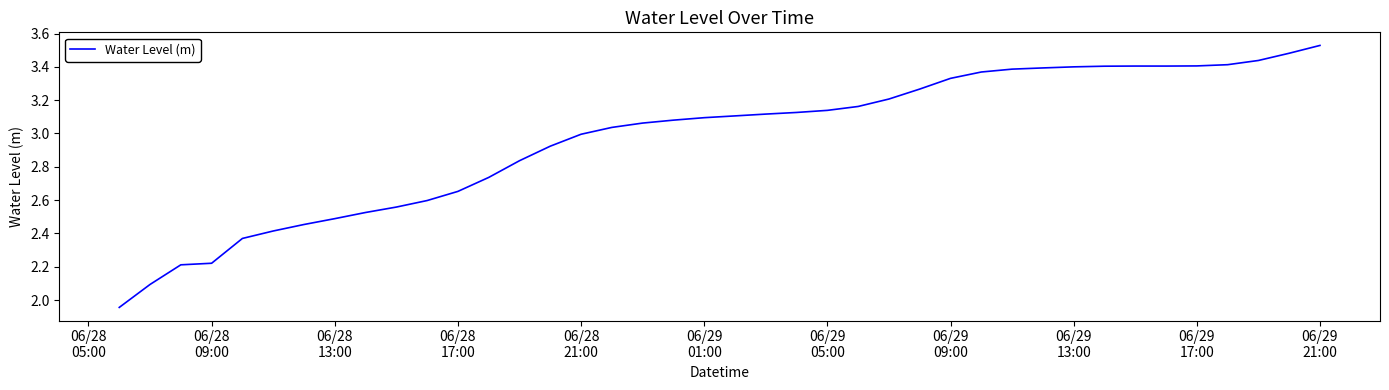

Reading right to left, what are all the values shown in this chart?

3.5	3.5	3.4	3.4	3.4	3.4	3.4	3.4	3.4	3.4	3.4	3.4	3.3	3.3	3.2	3.2	3.1	3.1	3.1	3.1	3.1	3.1	3.1	3.0	3.0	2.9	2.8	2.7	2.7	2.6	2.6	2.5	2.5	2.5	2.4	2.4	2.2	2.2	2.1	2.0